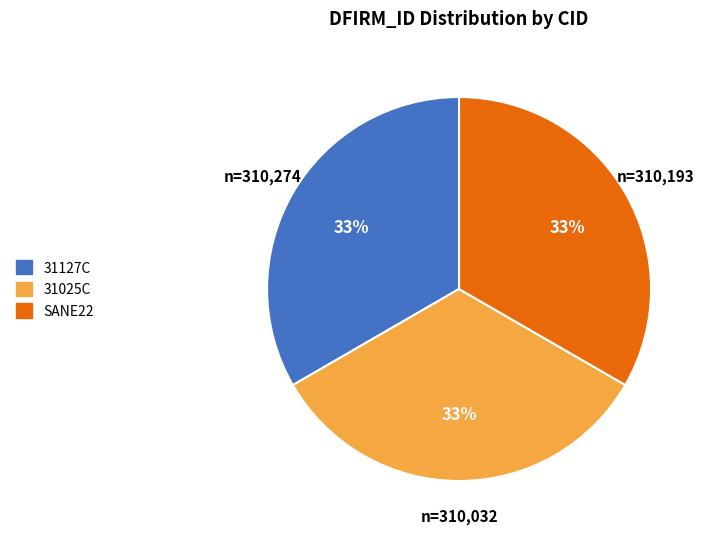

What is the ratio of the value at 31127C to the value at 31025C?

1.0